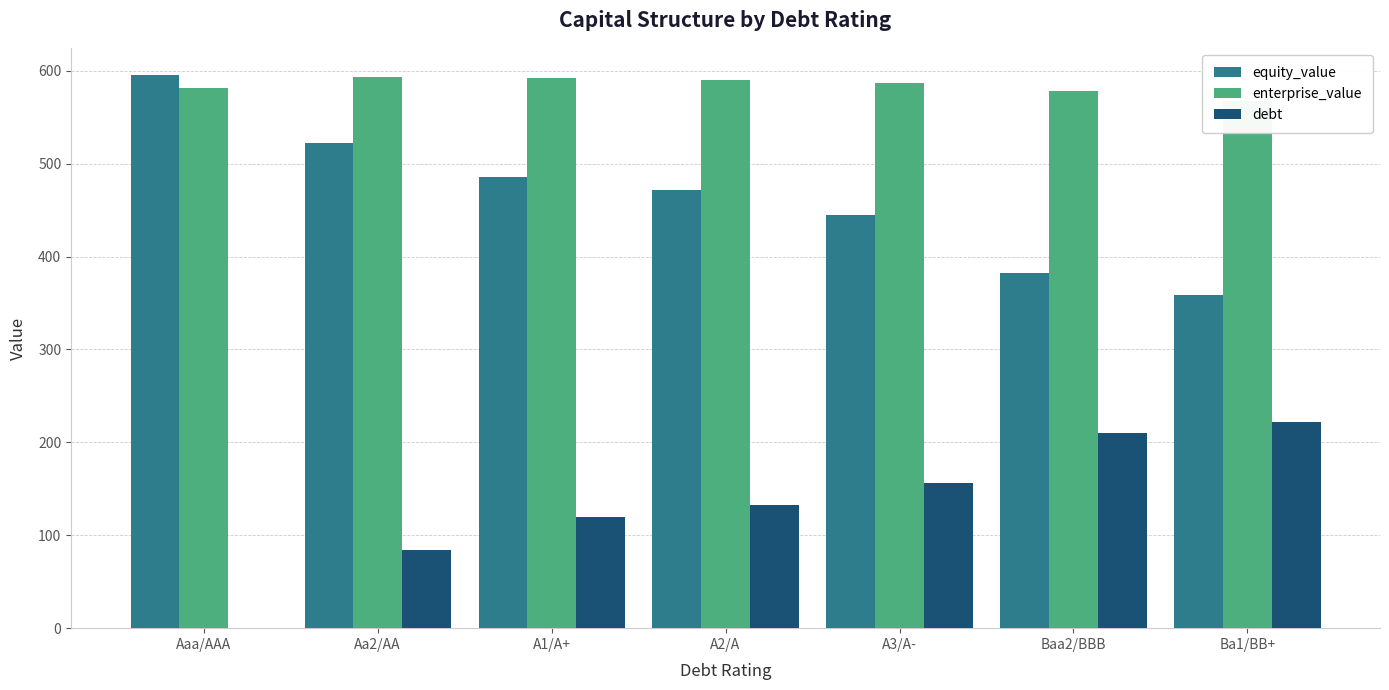

What is the difference between the highest and lowest values at Baa2/BBB?

368.4